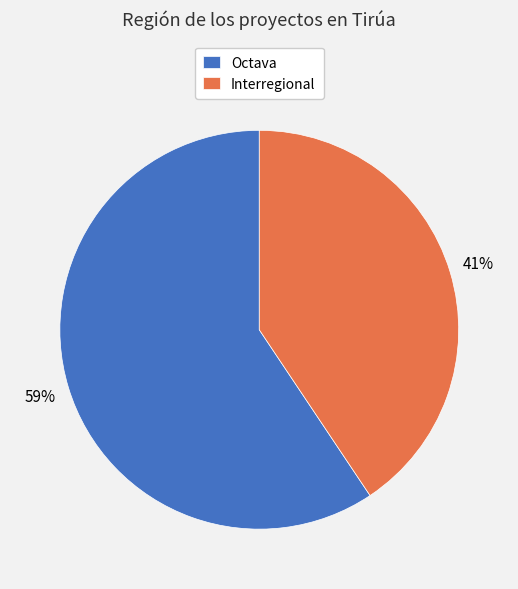

Which has a higher value, Interregional or Octava?

Octava